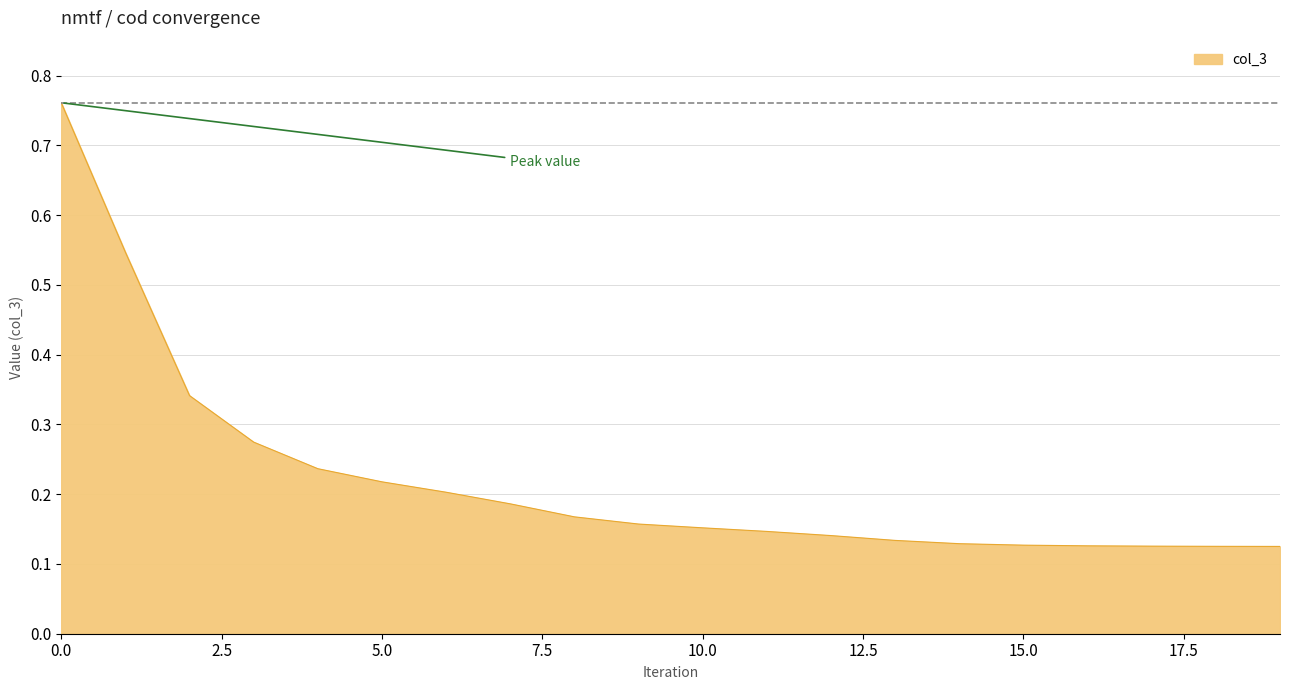

What is the difference between the maximum and second lowest values?

0.6